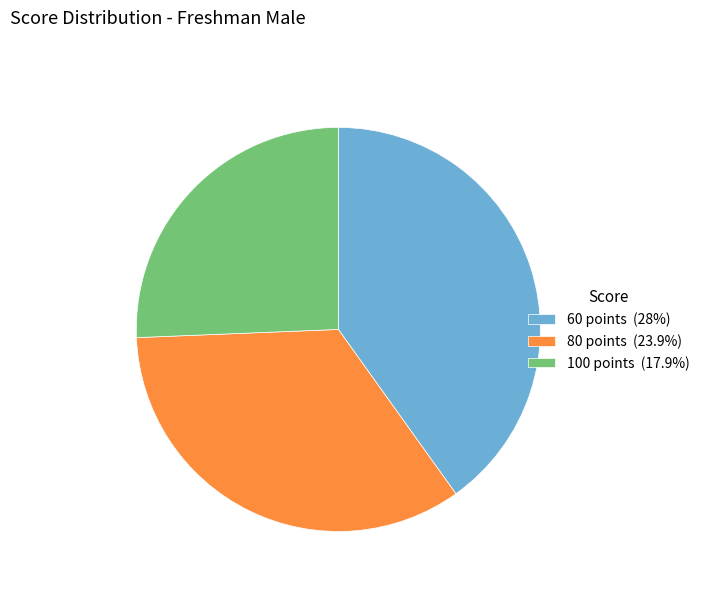

Does 80 account for over 50% of the chart?

No